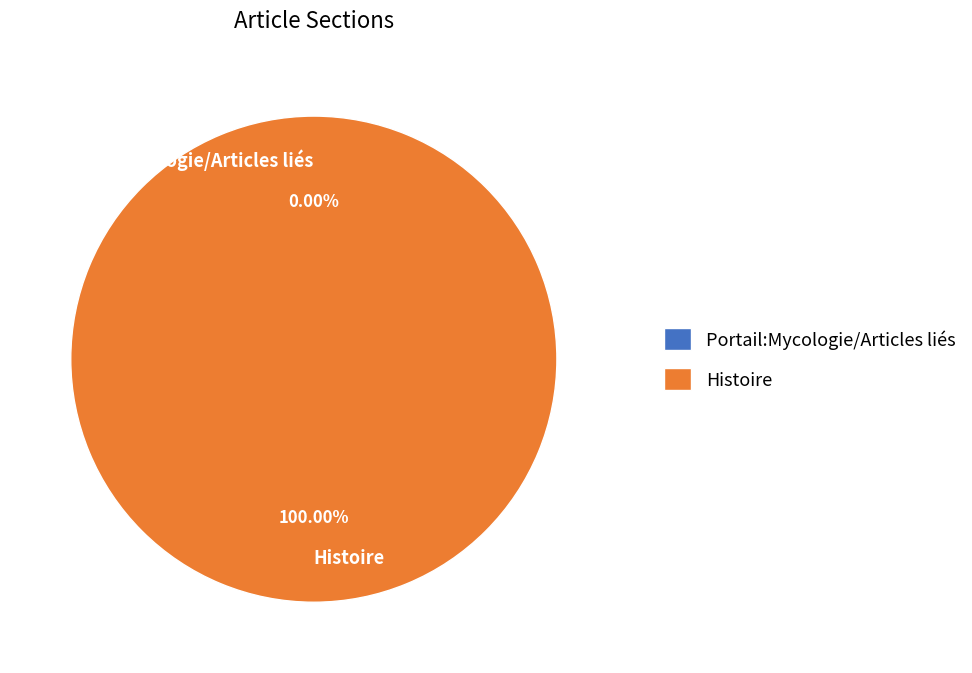

Does any single category account for the majority?

Yes